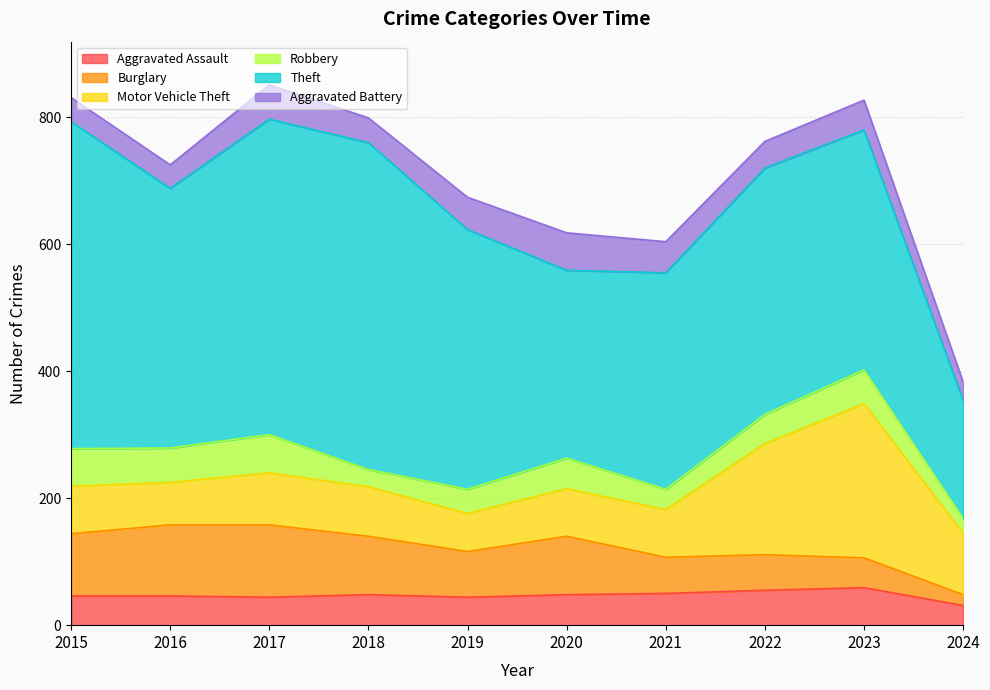

True or false: Aggravated Assault and Motor Vehicle Theft intersect in this chart.

False